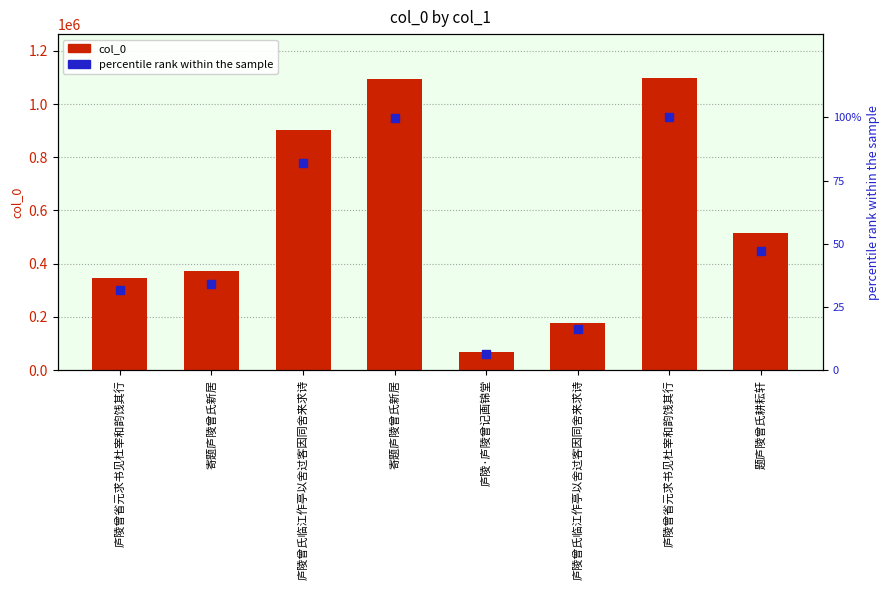

Is the value of col_0 at 寄题庐陵曾氏新居 greater than the value of percentile rank within the sample at 庐陵曾省元求书见杜宰和韵饯其行?

Yes